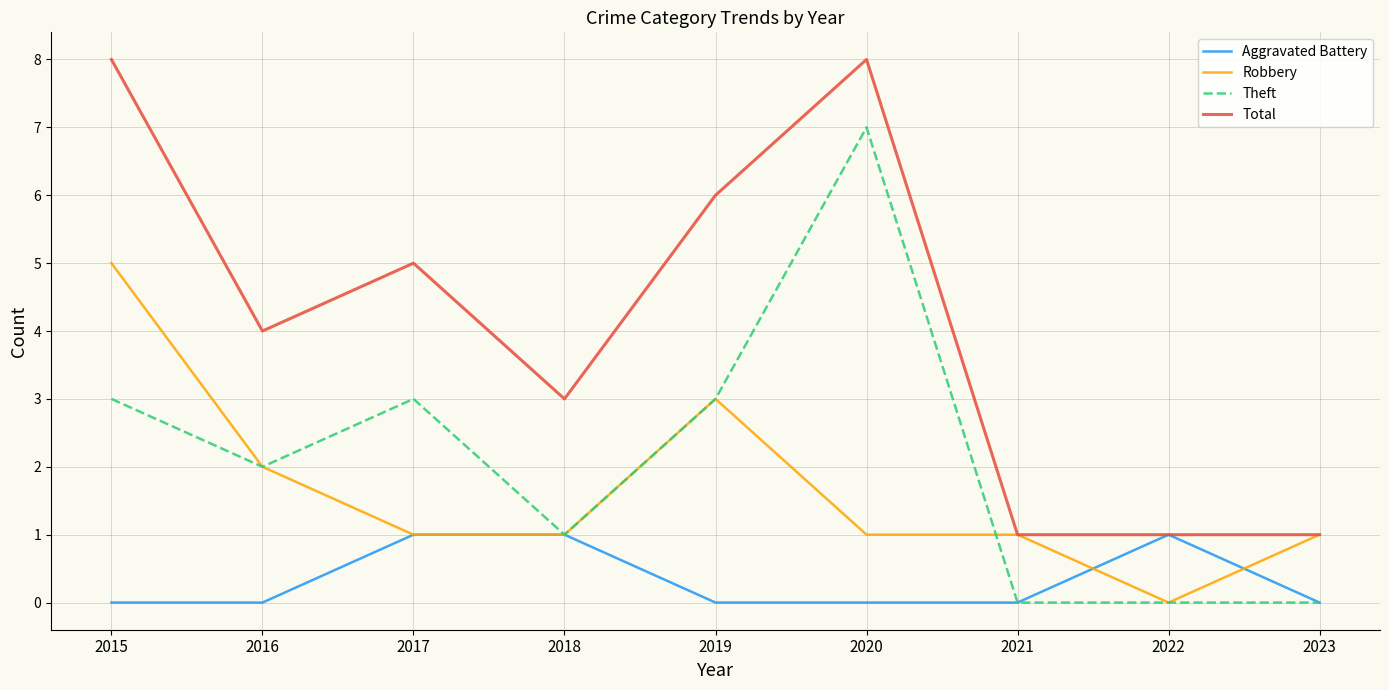

Reading left to right, list all the values displayed in this chart.

Aggravated Battery: 2015=0	2016=0	2017=1	2018=1	2019=0	2020=0	2021=0	2022=1	2023=0
Robbery: 2015=5	2016=2	2017=1	2018=1	2019=3	2020=1	2021=1	2022=0	2023=1
Theft: 2015=3	2016=2	2017=3	2018=1	2019=3	2020=7	2021=0	2022=0	2023=0
Total: 2015=8	2016=4	2017=5	2018=3	2019=6	2020=8	2021=1	2022=1	2023=1